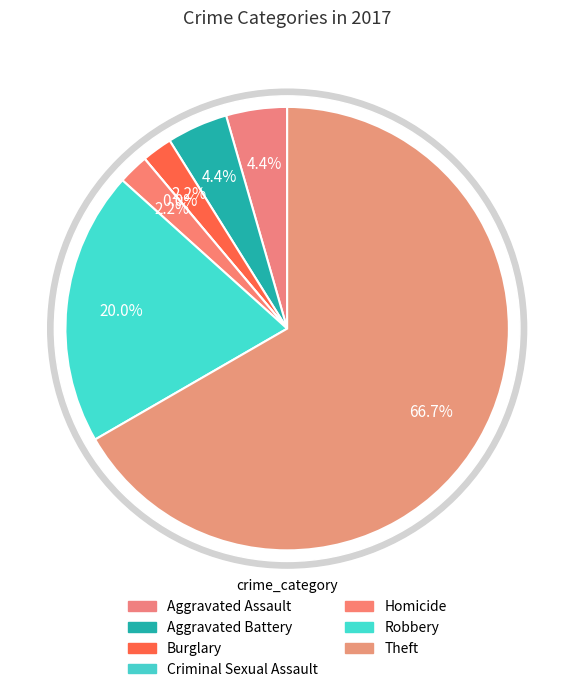

What is the smallest slice in the pie chart?

Criminal Sexual Assault